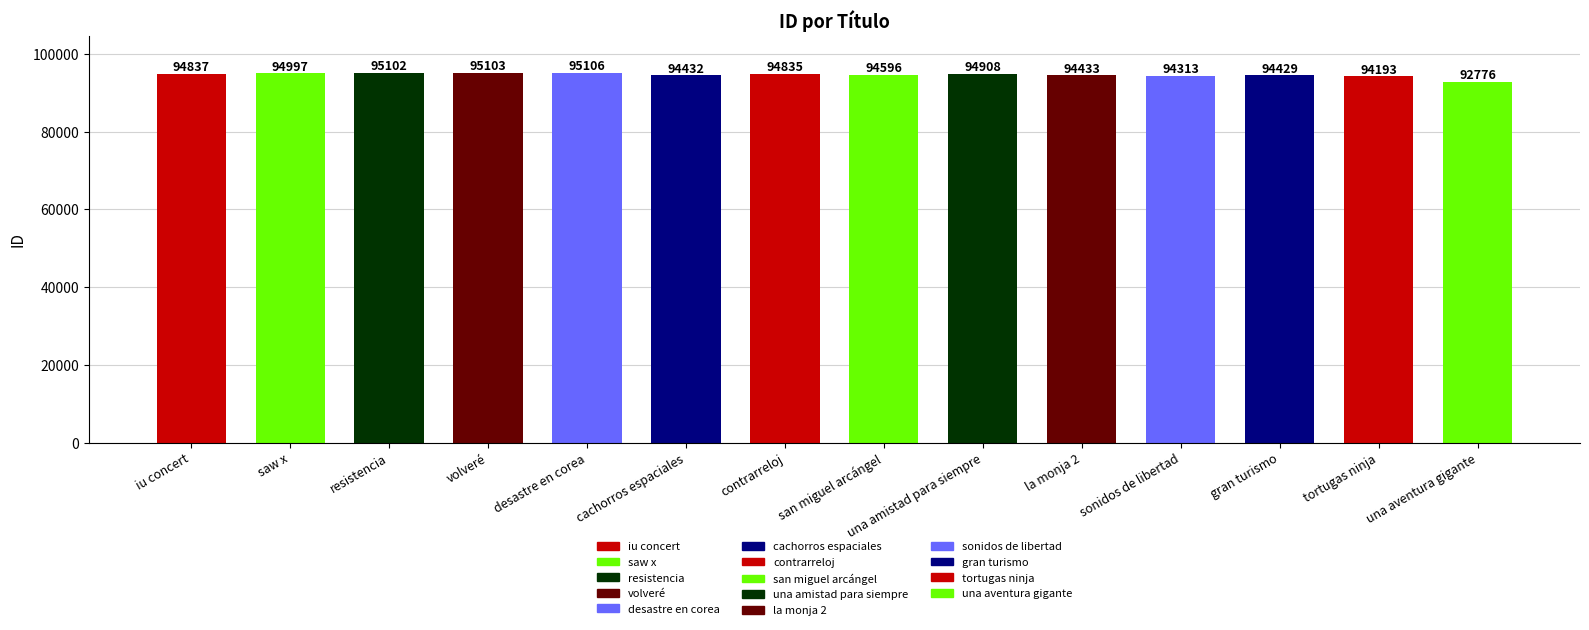

Is it true that the value at gran turismo is 169064?

False